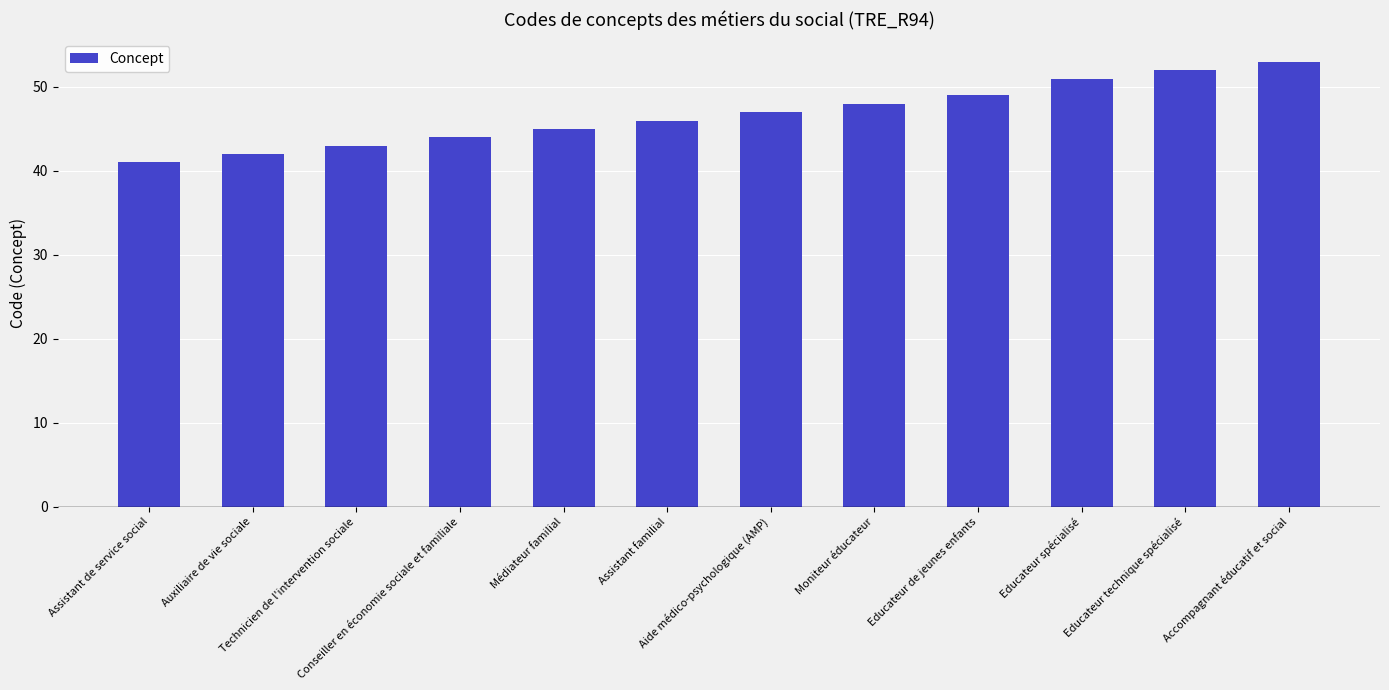

What is the label of the 9th bar from the left?

Educateur de jeunes enfants